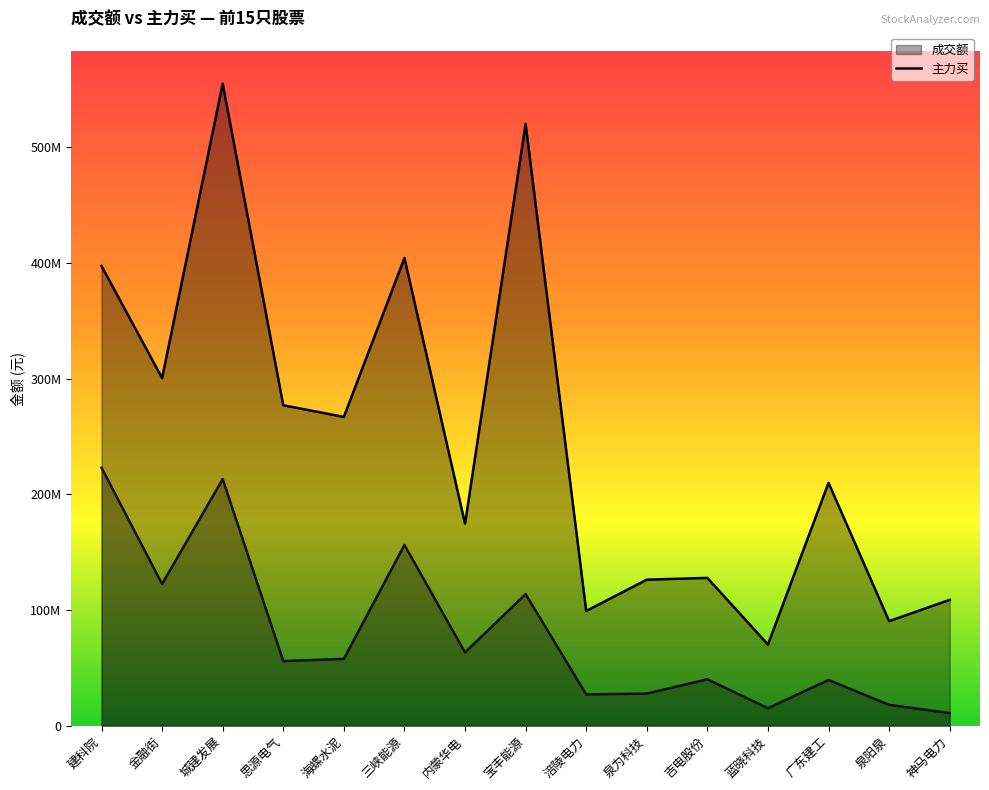

What is the greatest value displayed?

554766920